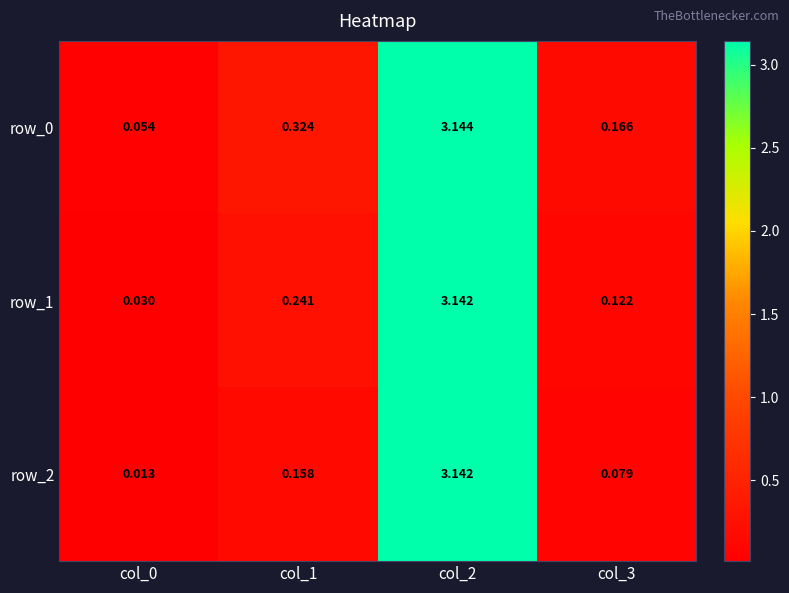

Is the value of row_1 at col_1 greater than the value of row_0 at col_2?

No